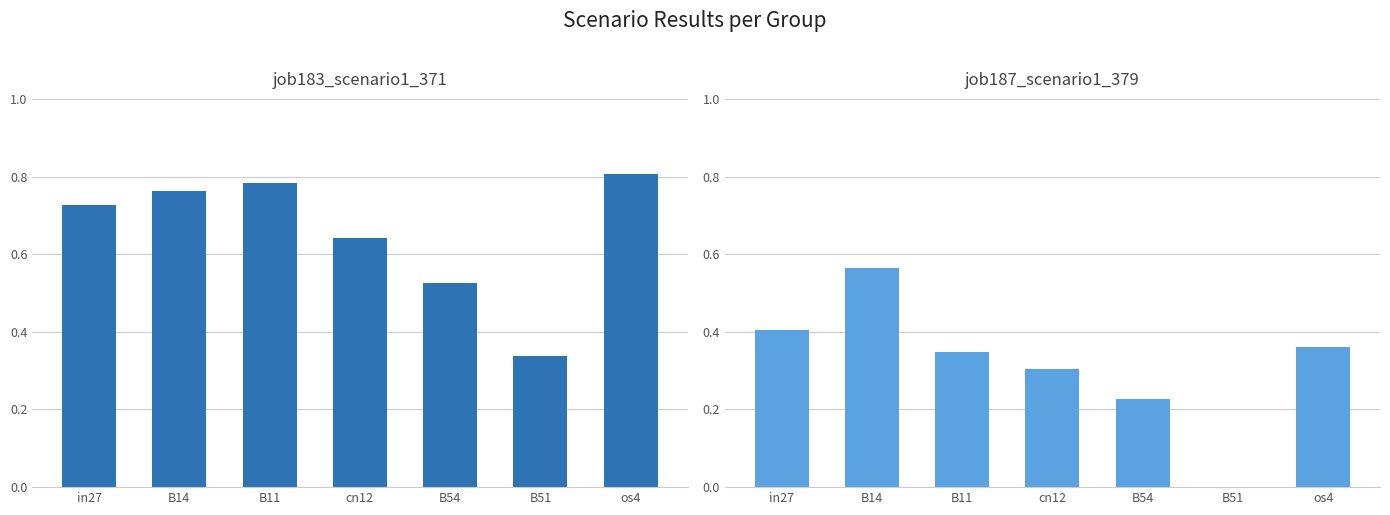

List the series in order of their overall mean, lowest first.

job187_scenario1_379, job183_scenario1_371